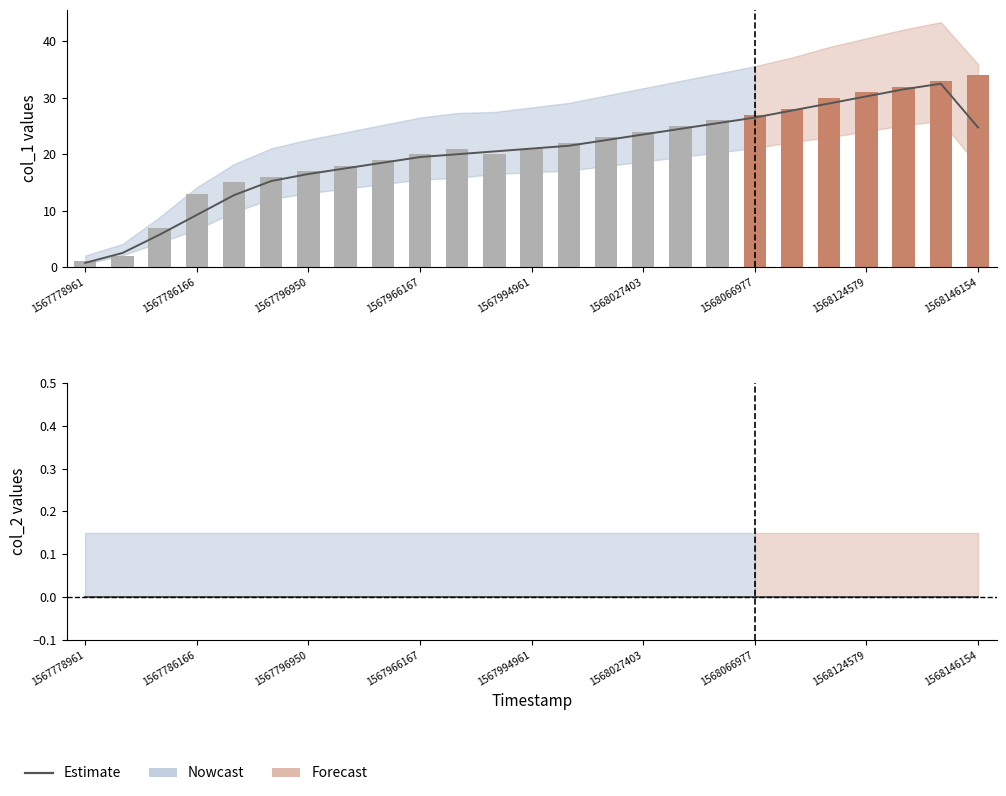

Reading left to right, list all the values displayed in this chart.

1567778961=1	1567780040=2	1567782570=7	1567786166=13	1567789749=15	1567793361=16	1567796950=17	1567811350=18	1567886957=19	1567966167=20	1567976962=21	1567991361=20	1567994961=21	1567998584=22	1568002158=23	1568027403=24	1568041777=25	1568063369=26	1568066977=27	1568081364=28	1568088566=30	1568124579=31	1568128169=32	1568138962=33	1568146154=34